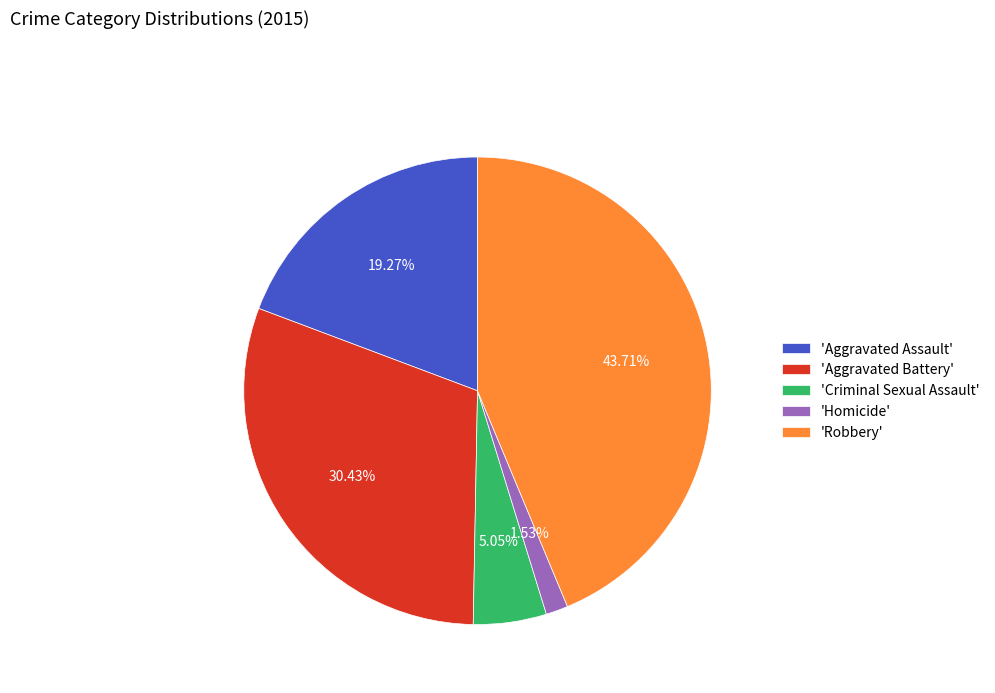

Which category has the biggest portion of the pie?

'Robbery'